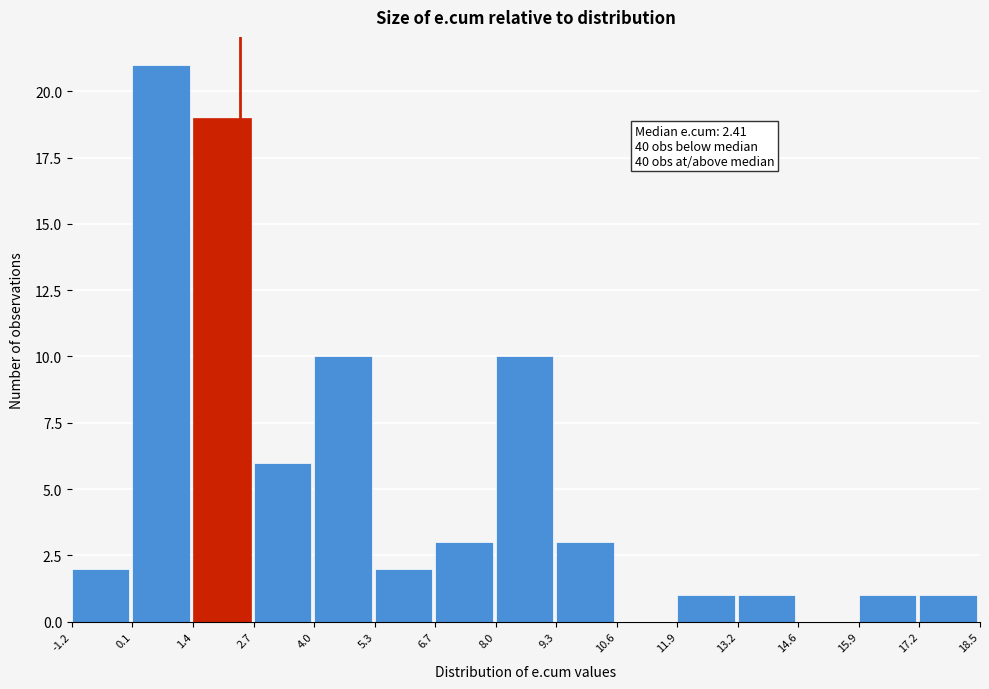

Which range on the x-axis has the tallest bar?

0.1 to 1.4